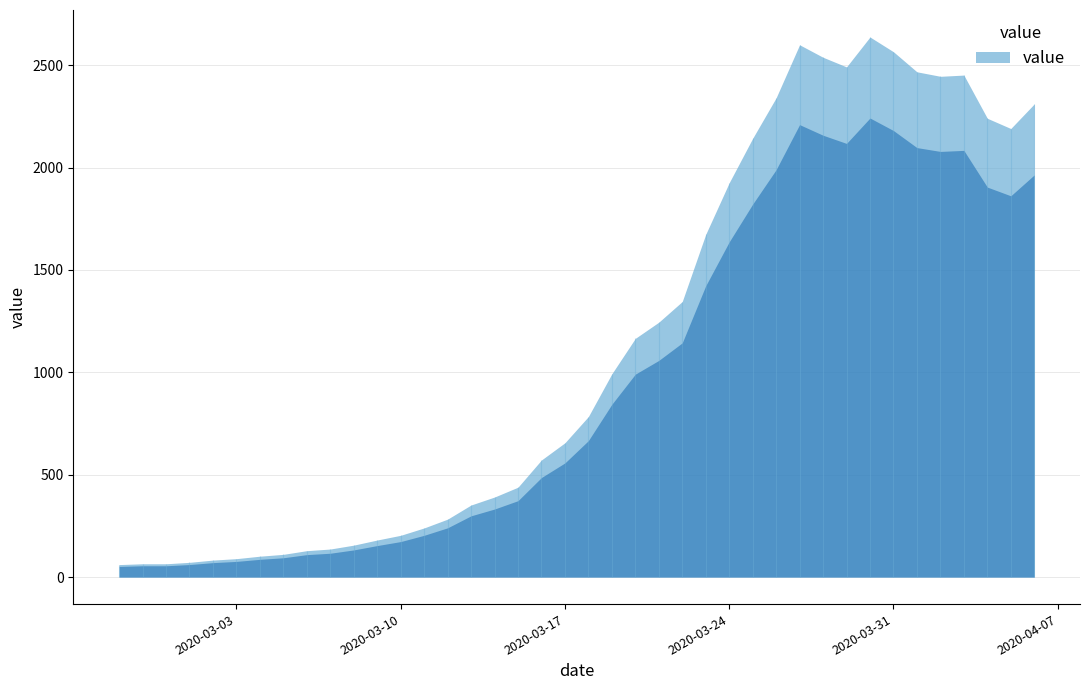

What is the difference between the values at 2020-03-08 and 2020-03-05?

45